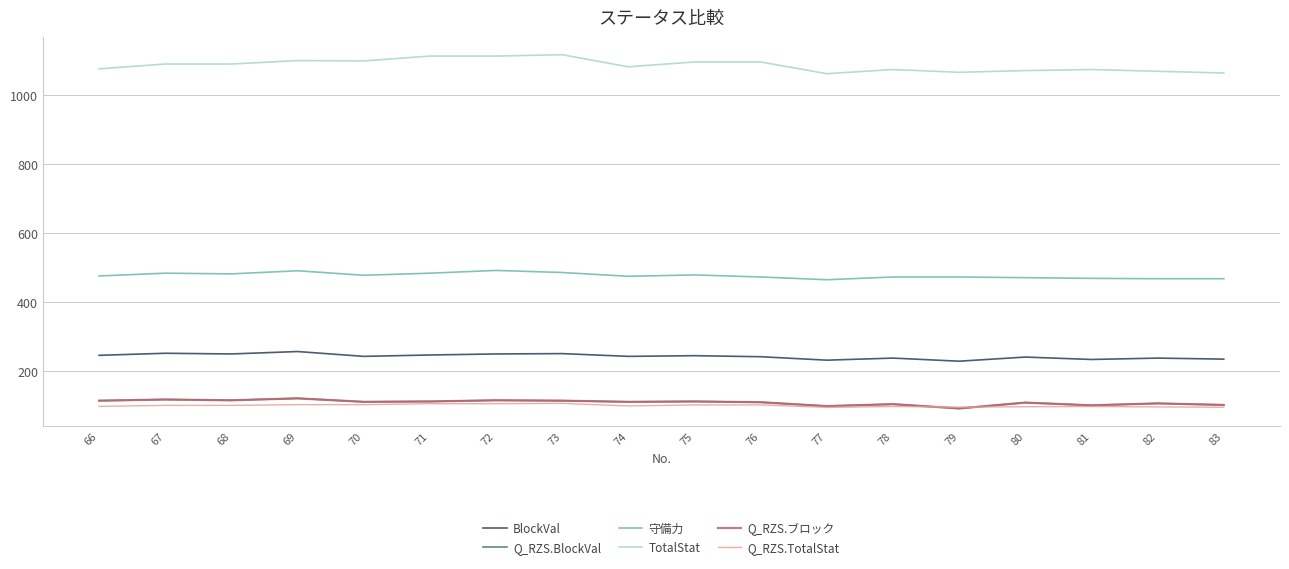

At how many categories does at least one series exceed 201?

18